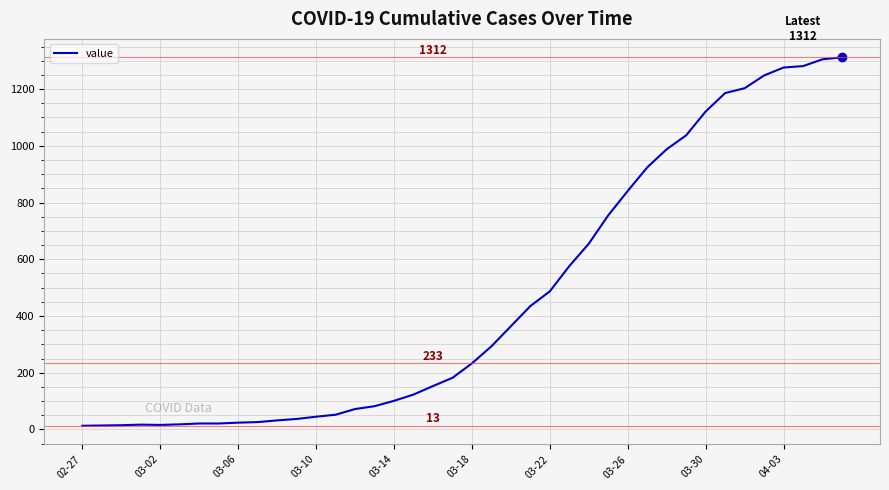

What is the difference between the maximum and minimum values?

1299